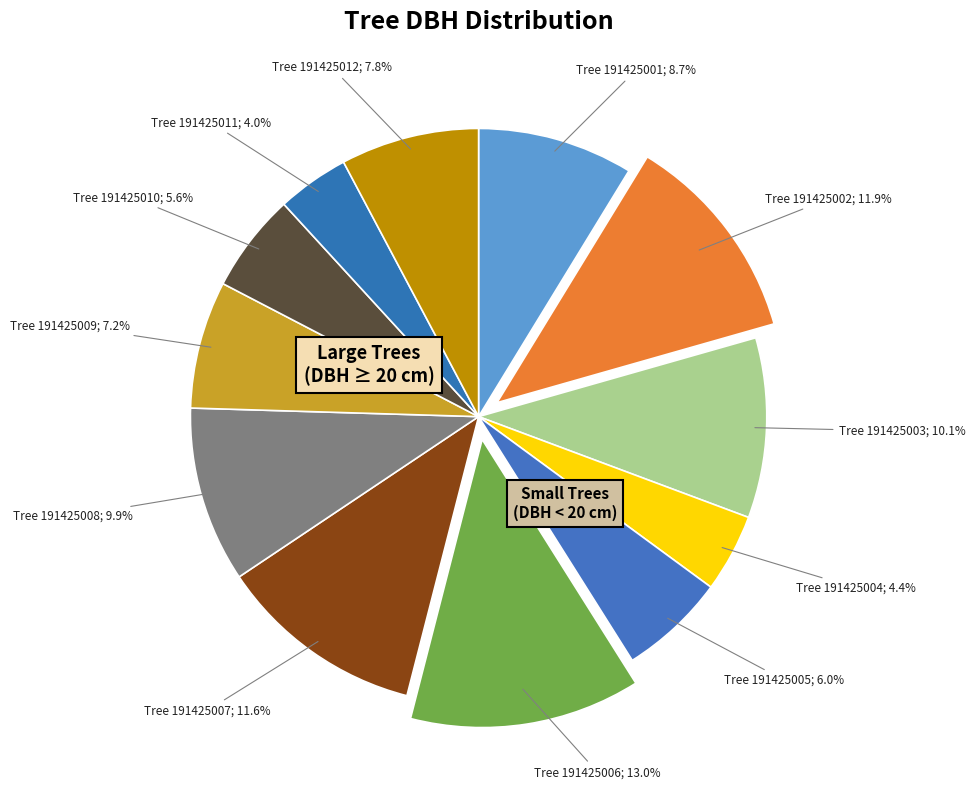

How many slices are in this pie chart?

12